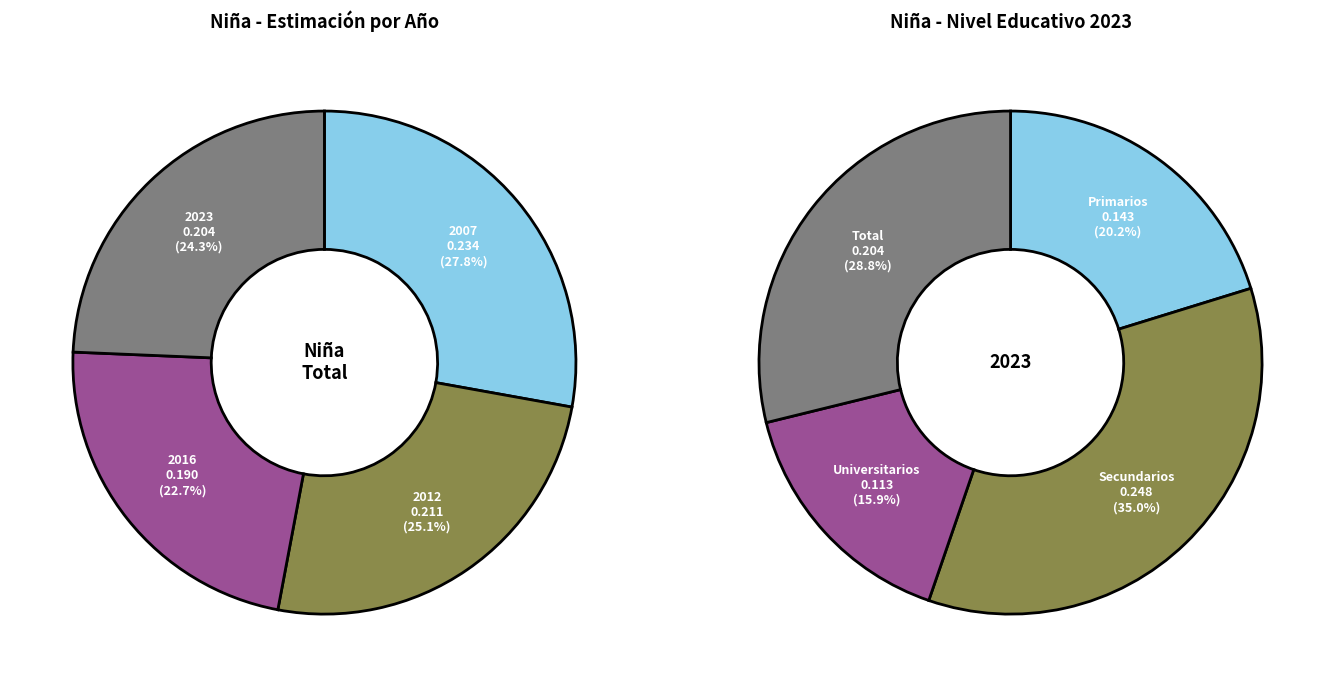

Which has a higher value, 2023 or 2007?

2007